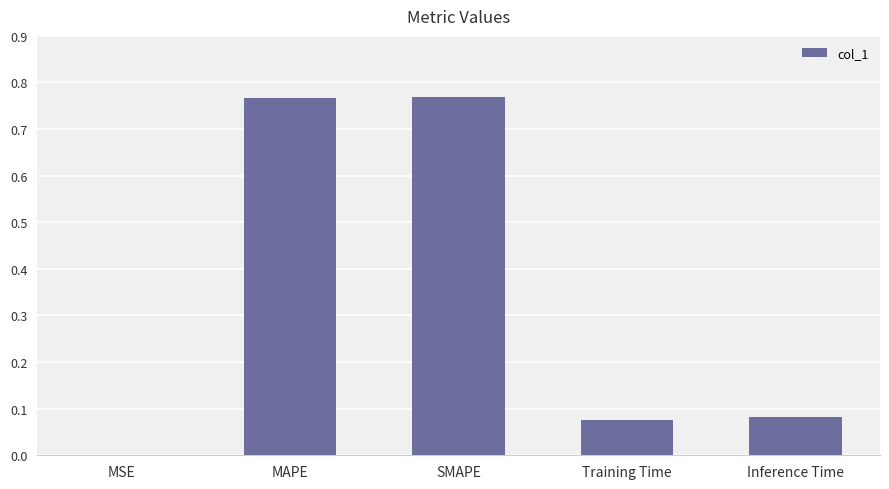

The value at SMAPE is 0.5. True or false?

False